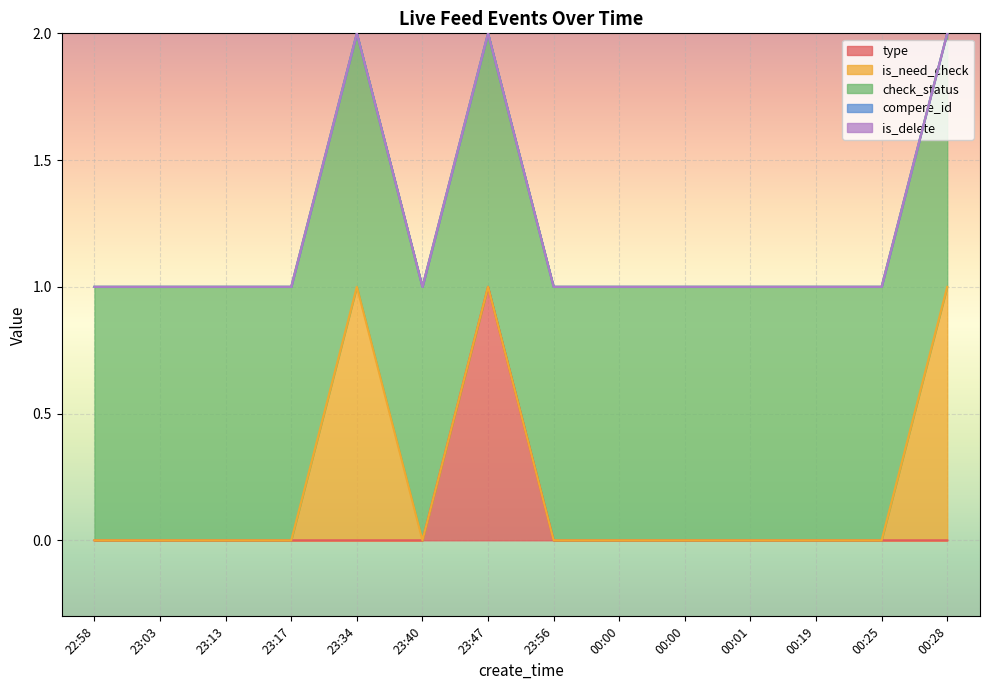

Rank the series by their maximum value, from lowest to highest.

compere_id, is_delete, type, is_need_check, check_status